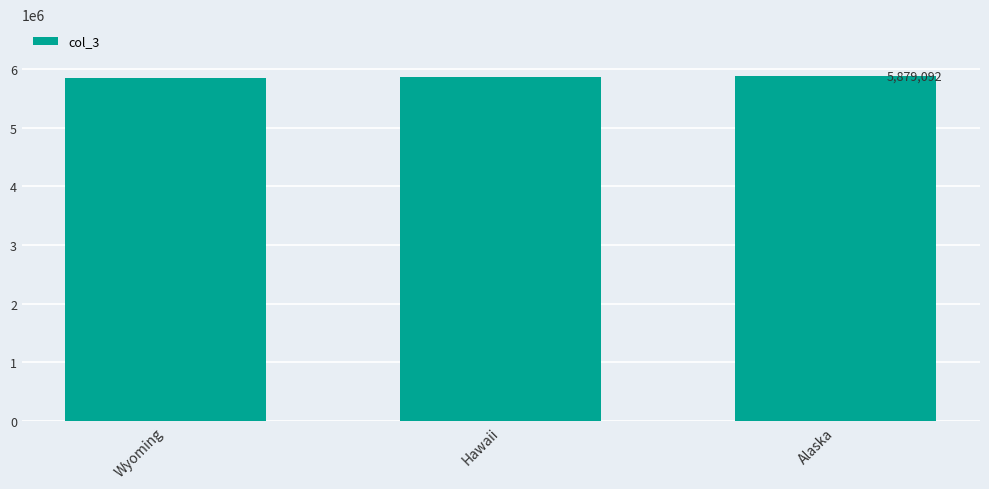

What is the maximum value shown in the chart?

5879092